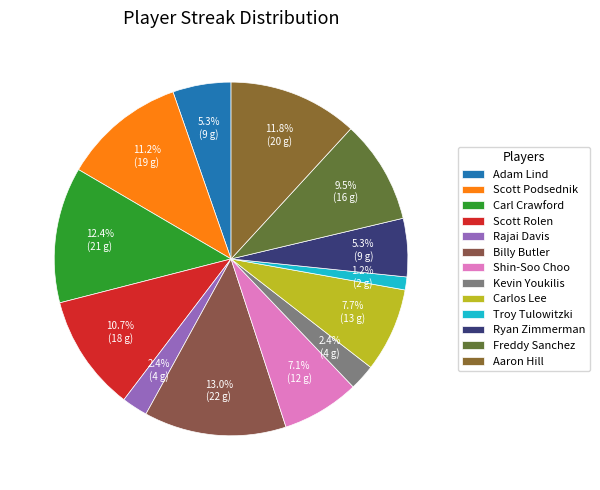

What portion of the pie excludes Carlos Lee?

92.3%